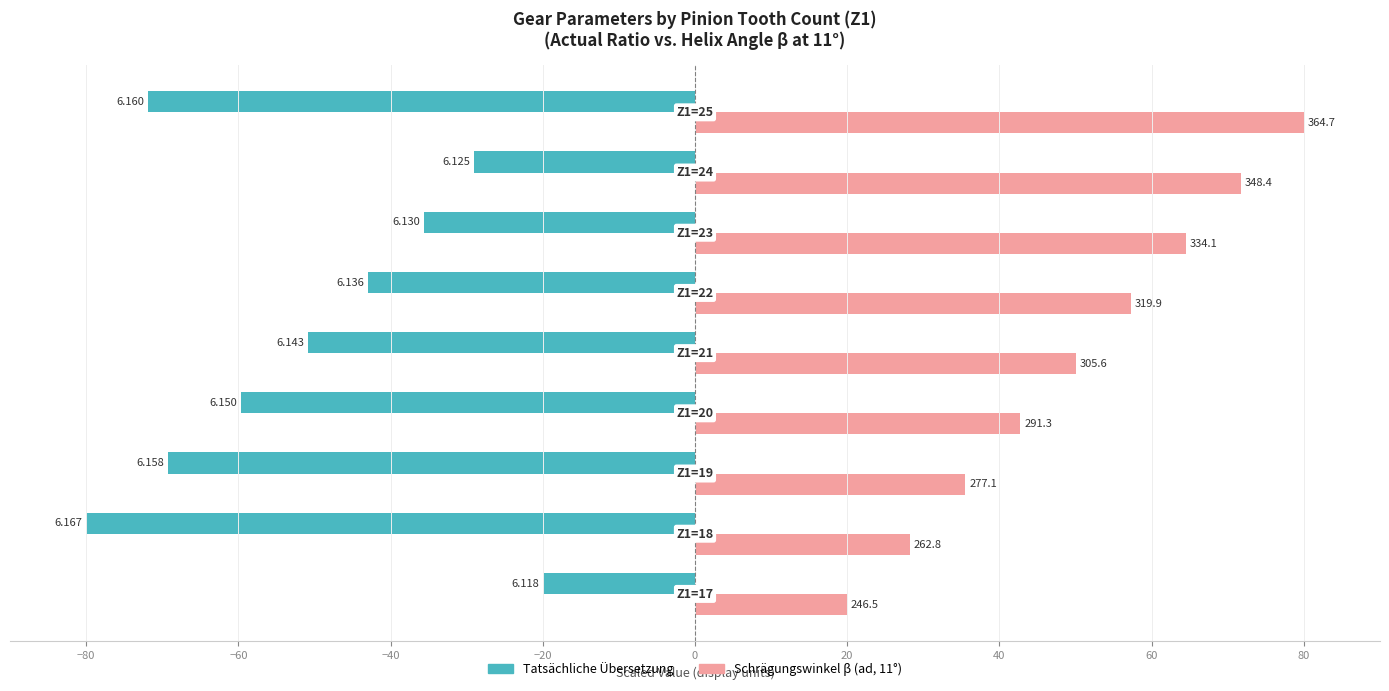

What are all the series names shown in the legend?

Tatsächliche Übersetzung, Schrägungswinkel β (ad, 11°)